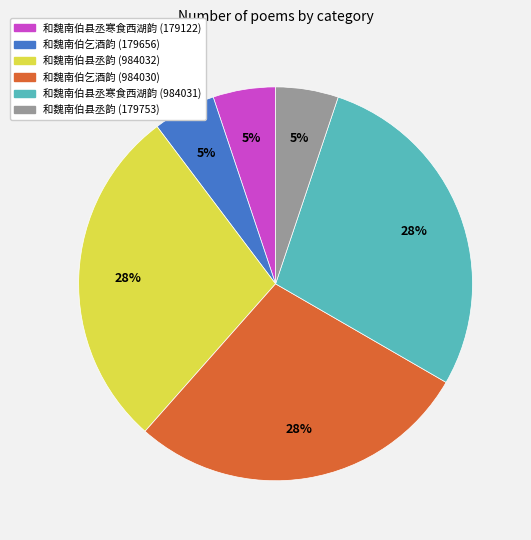

How many segments does this pie chart have?

6